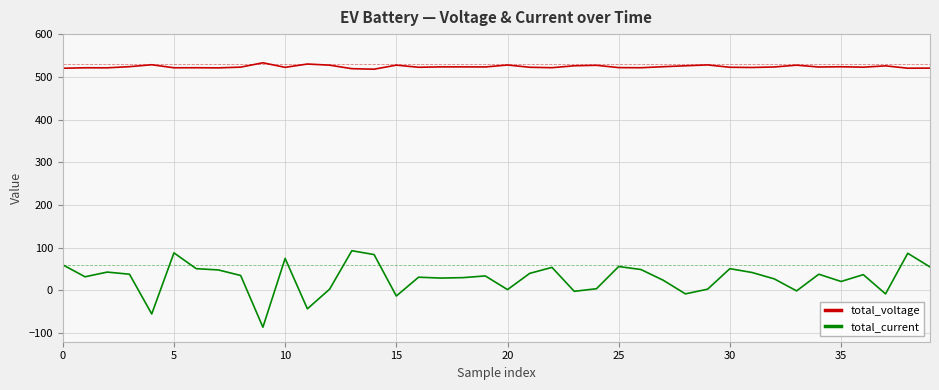

True or false: total_voltage and total_current intersect in this chart.

False